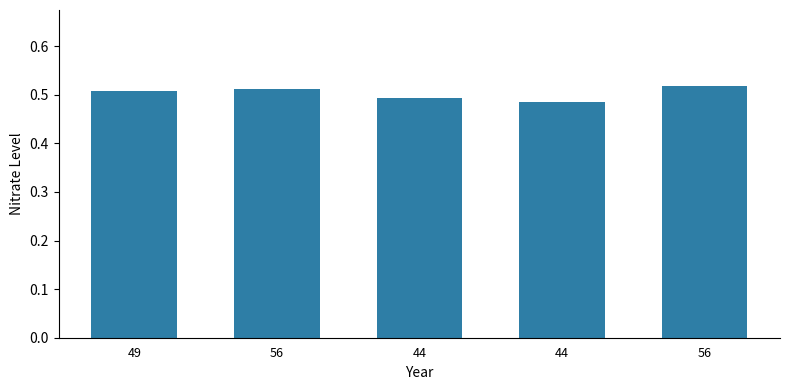

What is the greatest value displayed?

0.5